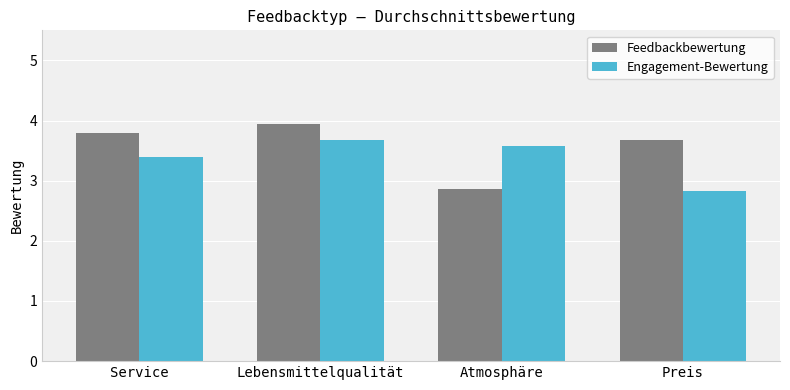

Where does the Feedbackbewertung series first go above 3?

Service